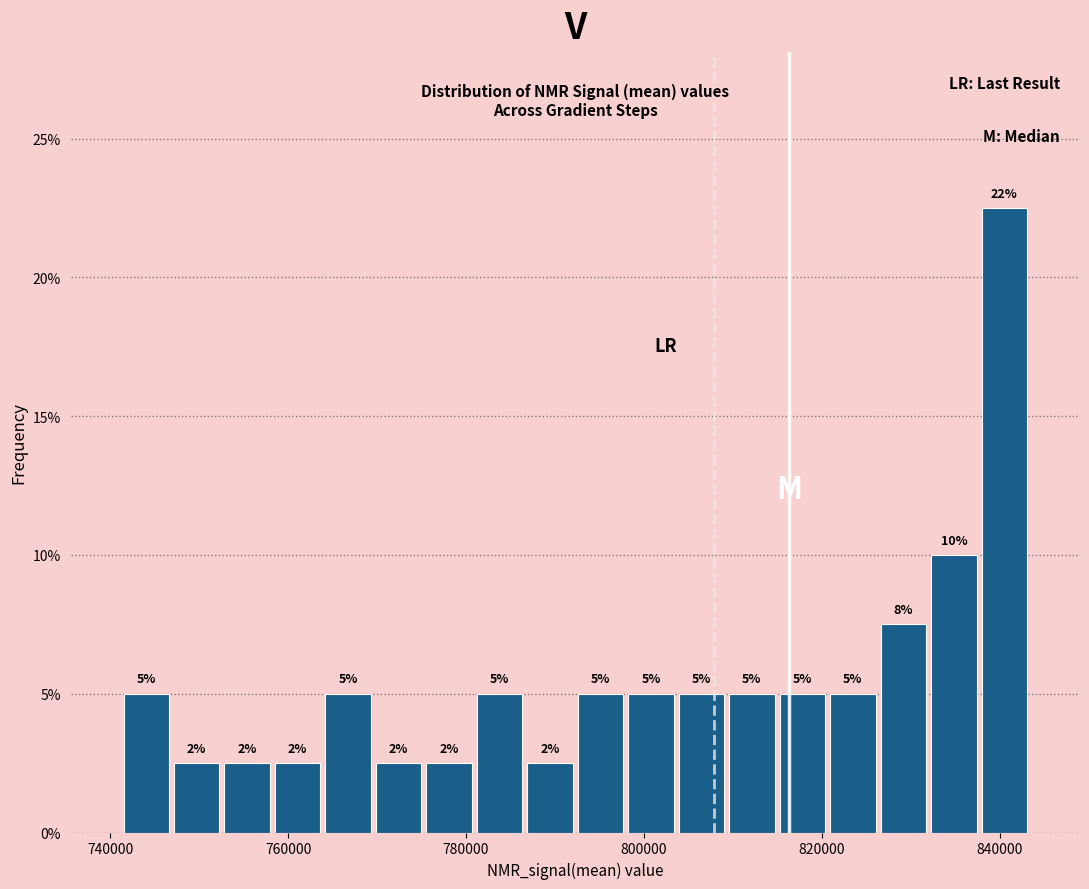

Around what value on the x-axis is the tallest bar? Give the approximate position of its centre, as read against the axis.

840000